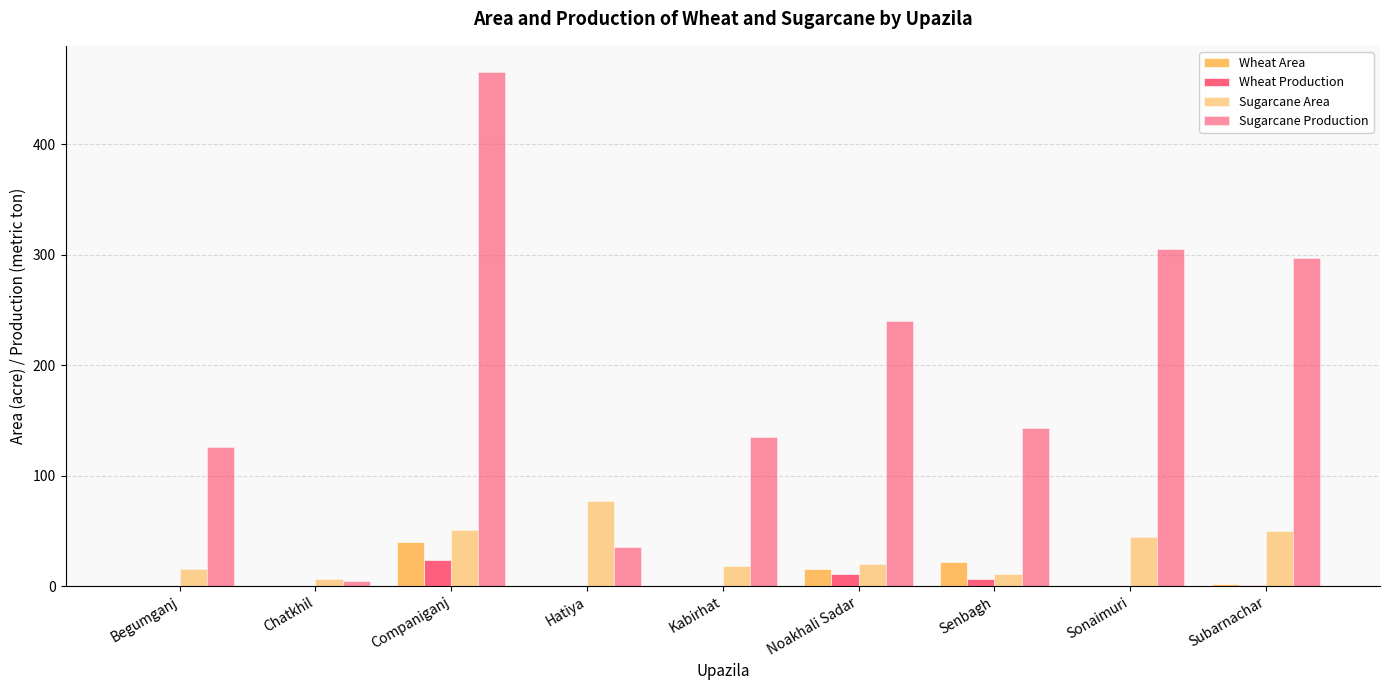

What is the difference between the maximum and second lowest values in the Wheat Production series?

24